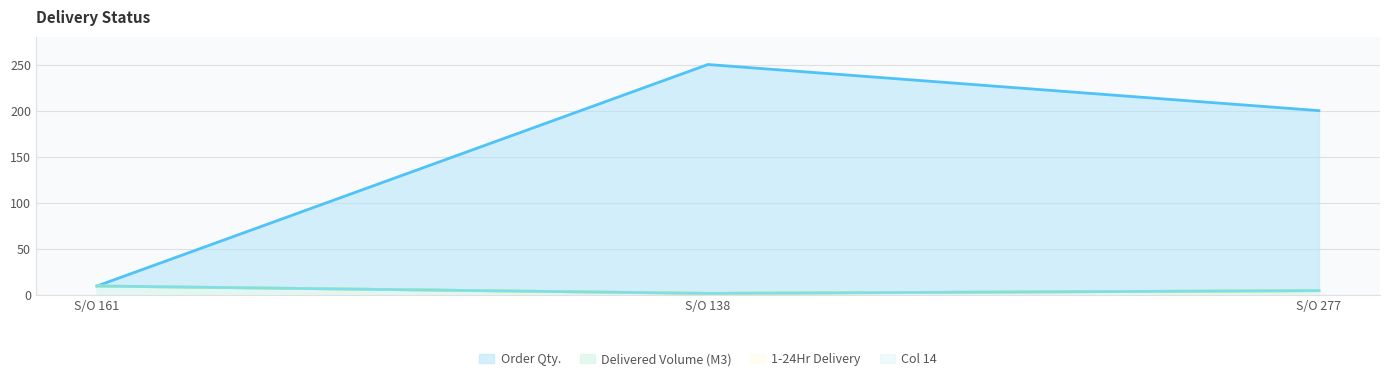

Does the chart have visible grid lines?

Yes